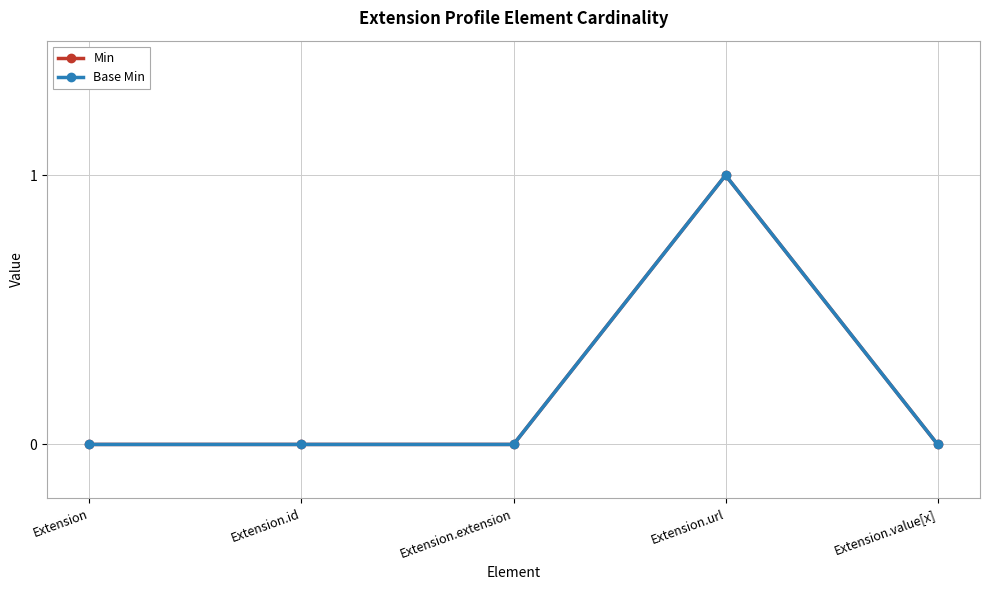

What is the difference between the maximum and minimum values in the Min series?

1